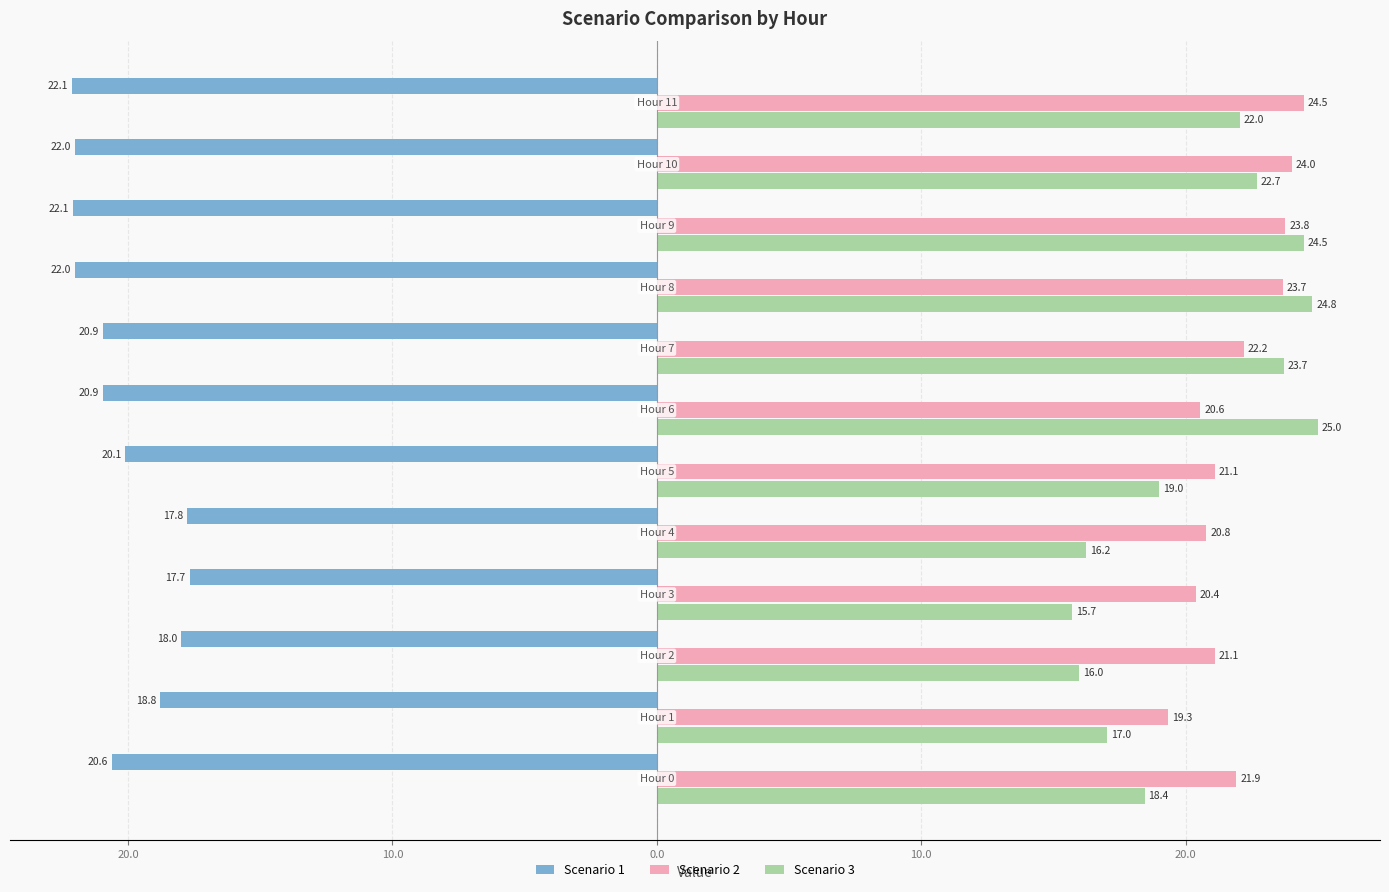

How many data points in Scenario 1 are less than -20?

8